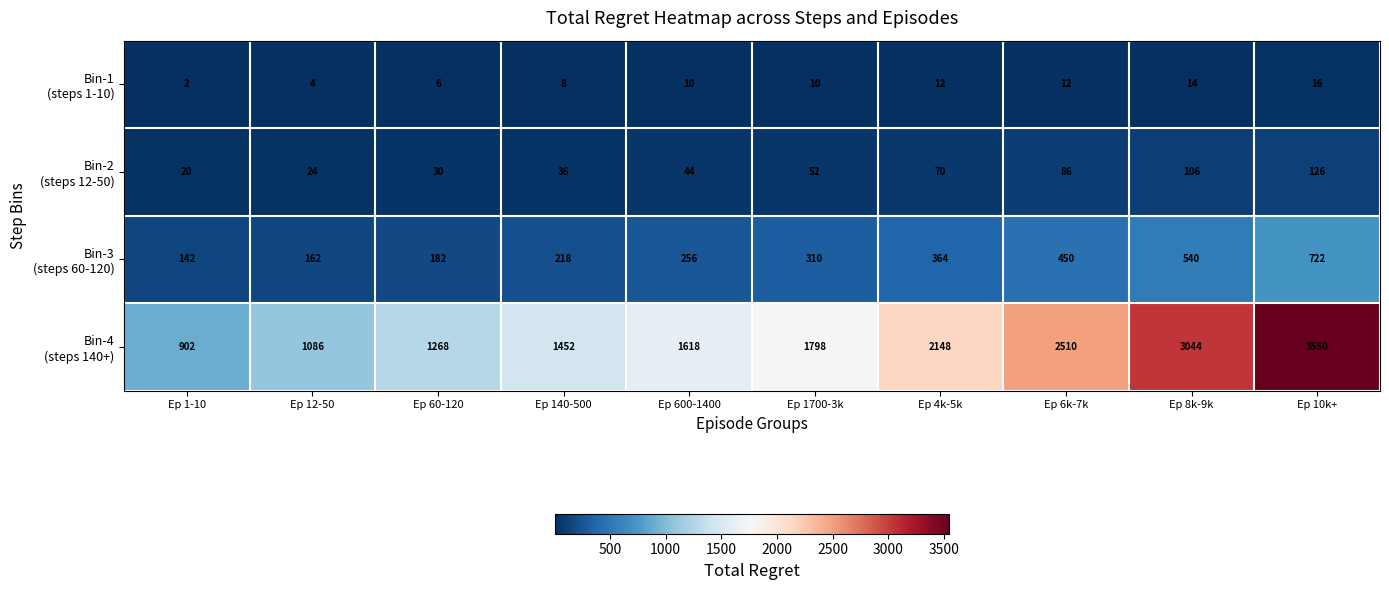

Which category has the highest value across all series?

Ep 10k+